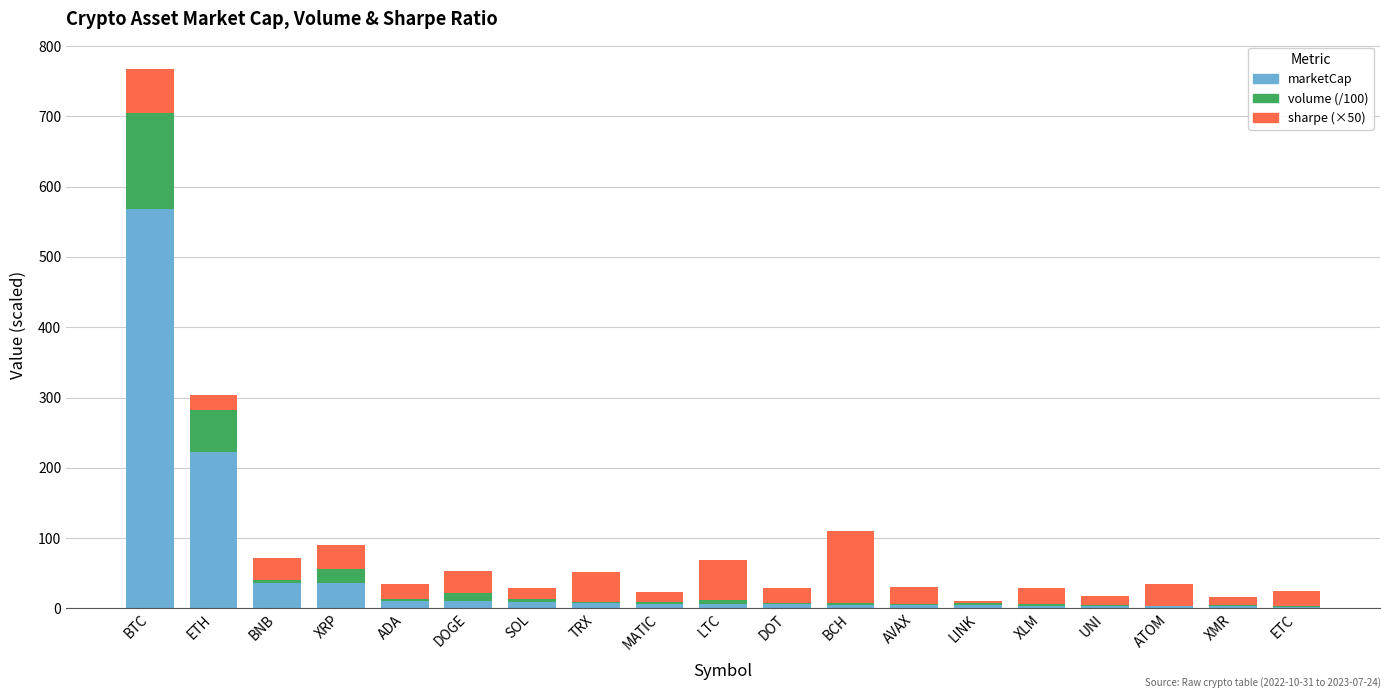

Are the bars grouped side by side (vs. stacked)?

No